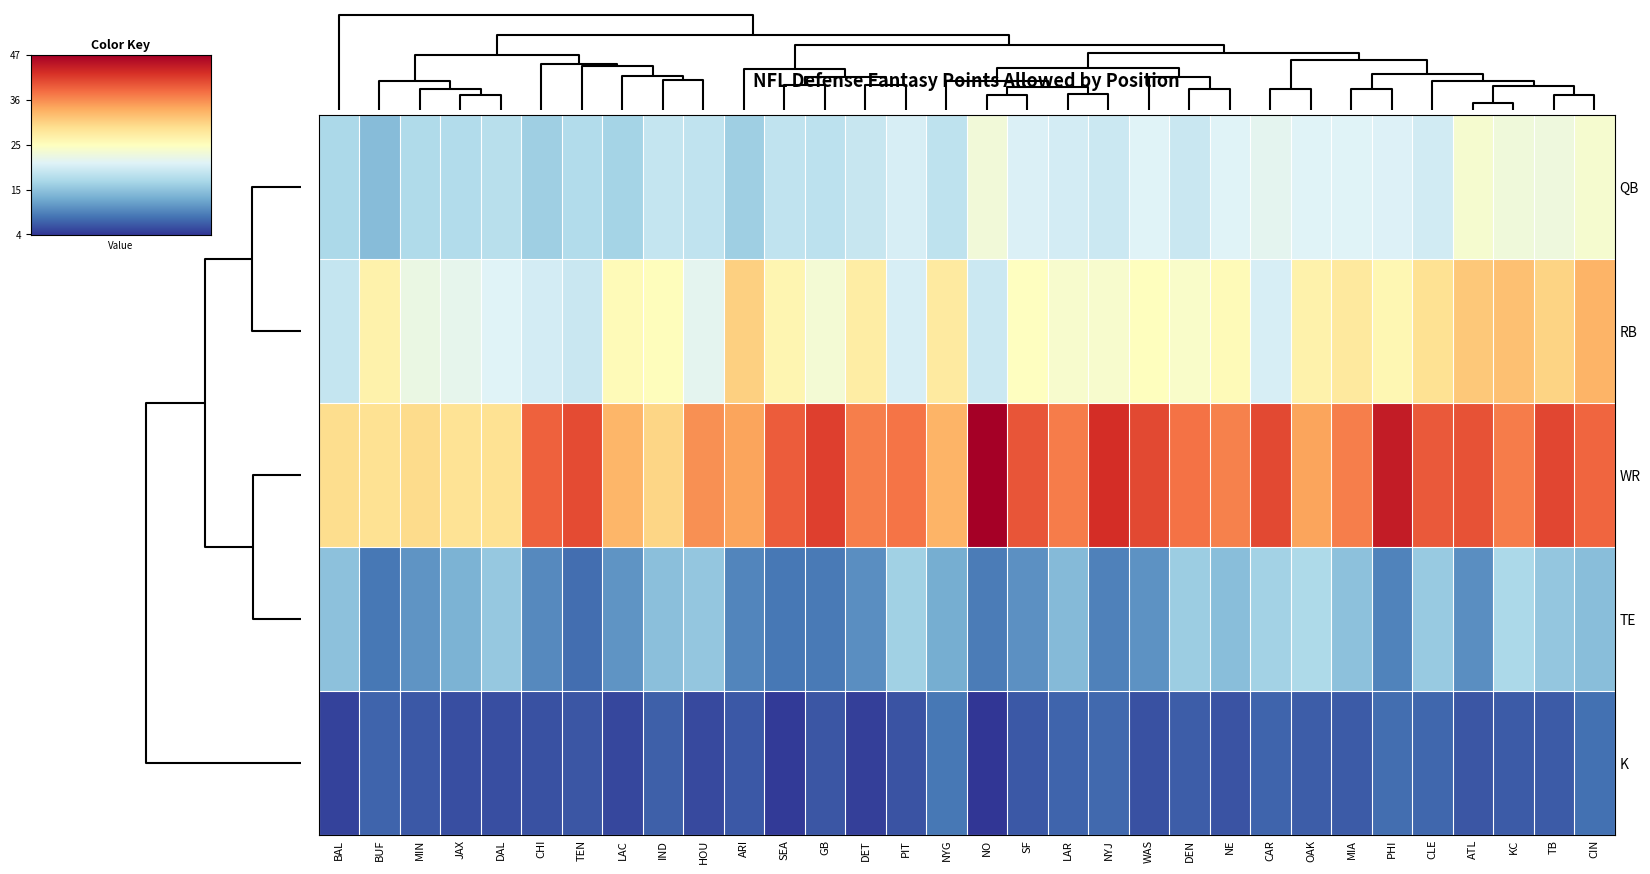

What is the total value across all series at WAS?

103.7